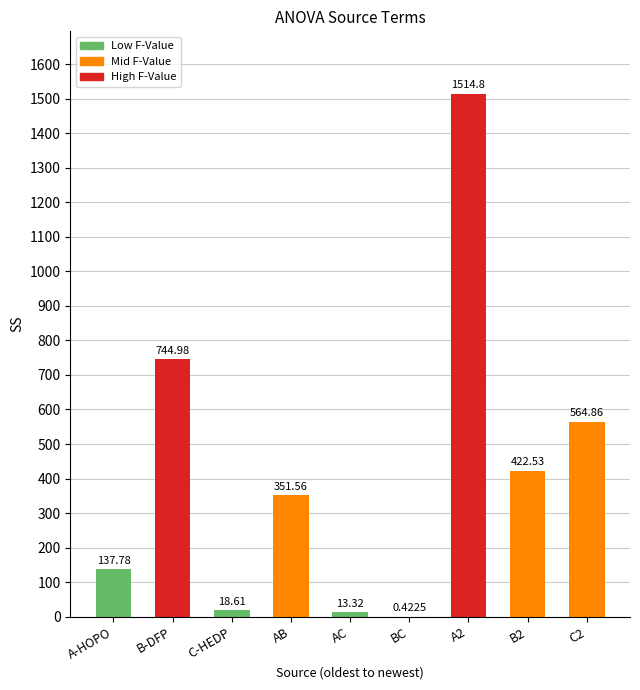

Where does the data first go above 351?

B-DFP